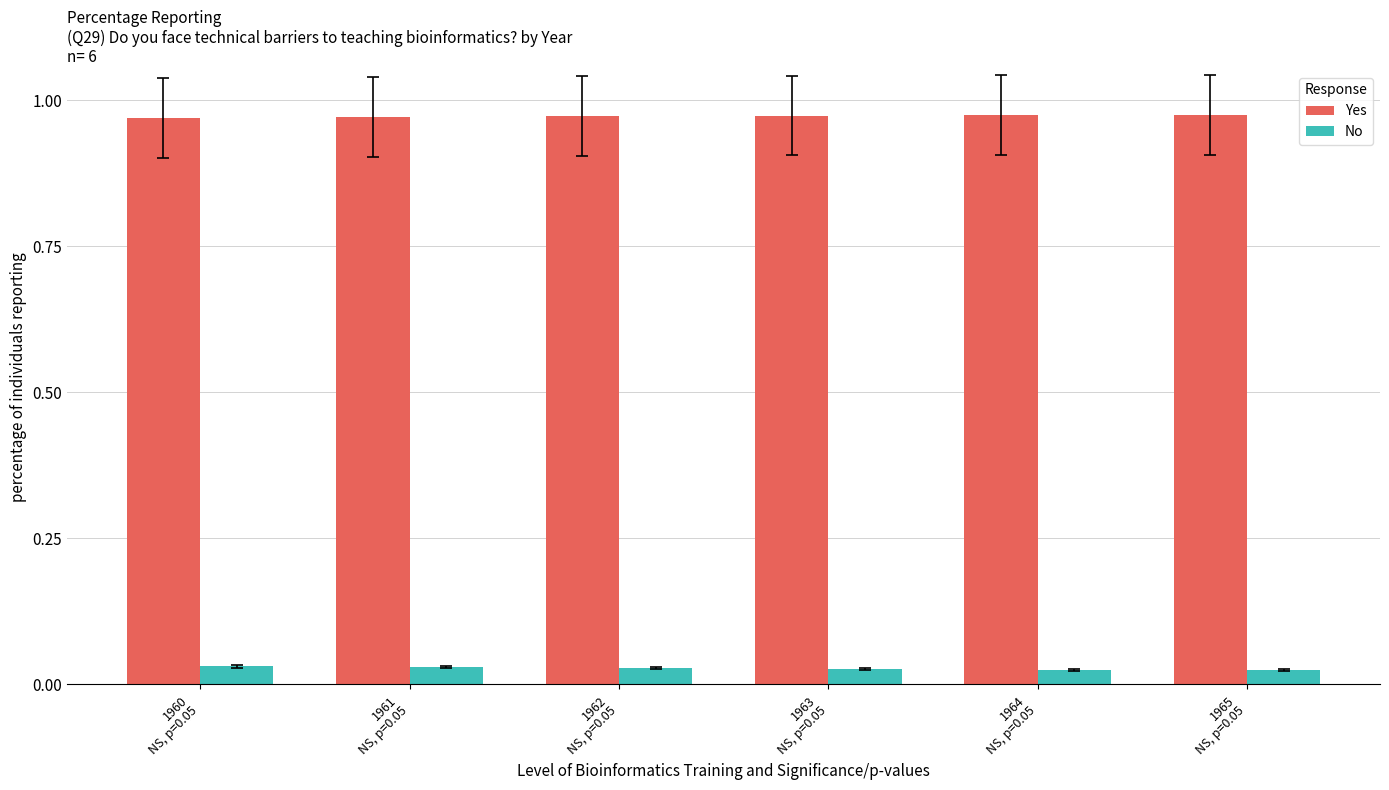

At how many categories does at least one series exceed 0?

6